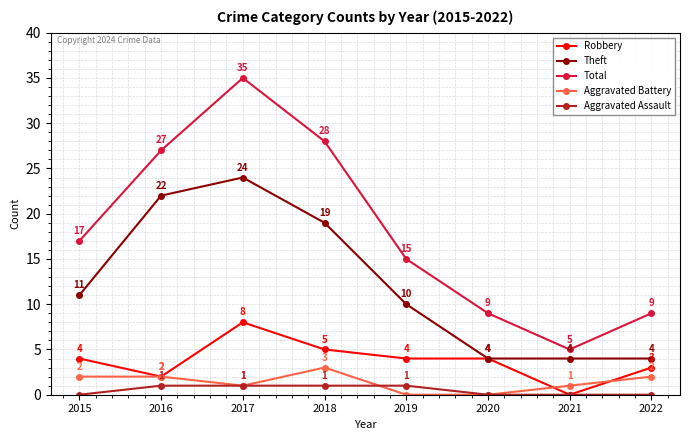

Rank the series by their maximum value, from lowest to highest.

Aggravated Assault, Aggravated Battery, Robbery, Theft, Total